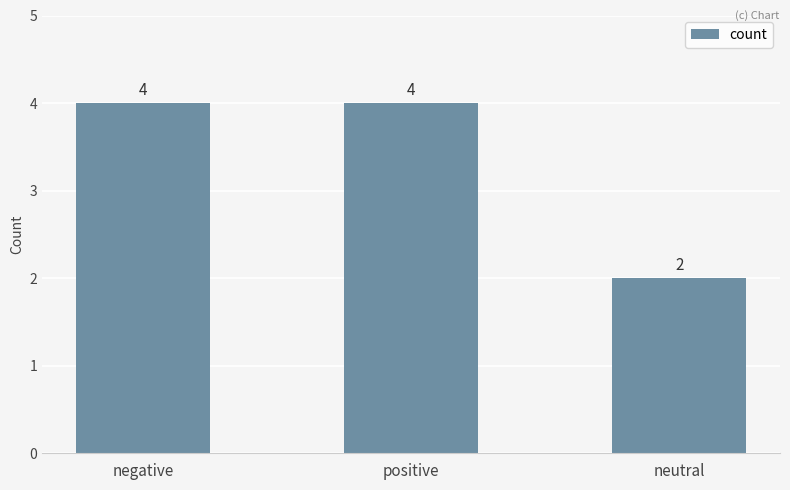

How many distinct data groups are displayed?

1